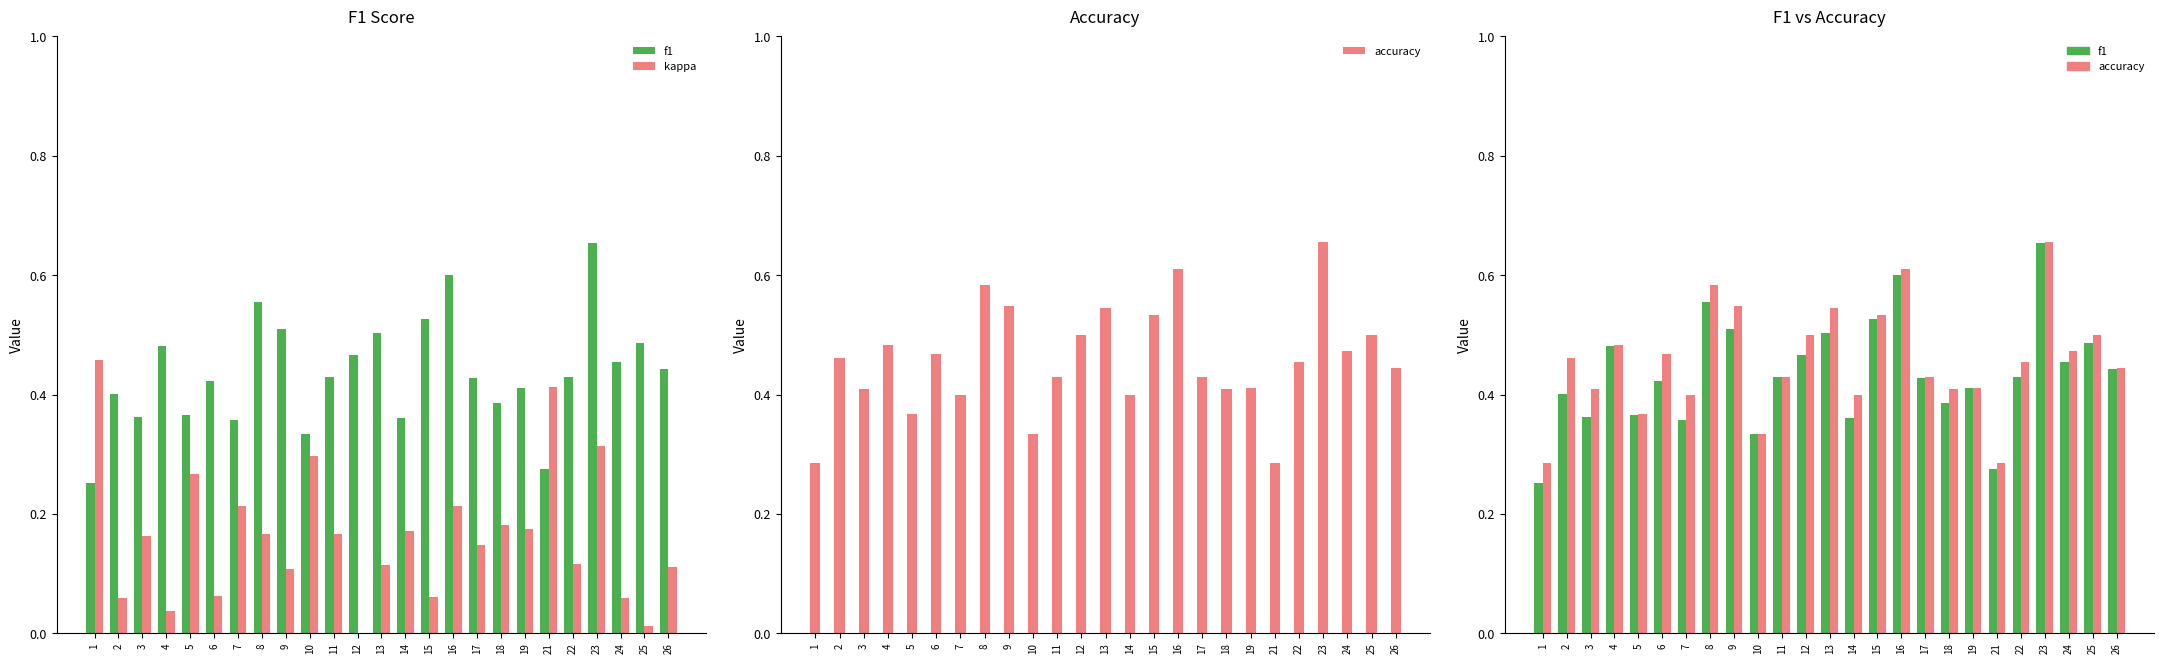

Reading left to right, extract all data points from this chart.

f1: 0.3	0.4	0.4	0.5	0.4	0.4	0.4	0.6	0.5	0.3	0.4	0.5	0.5	0.4	0.5	0.6	0.4	0.4	0.4	0.3	0.4	0.7	0.5	0.5	0.4
kappa: 0.5	0.1	0.2	0.0	0.3	0.1	0.2	0.2	0.1	0.3	0.2	0.0	0.1	0.2	0.1	0.2	0.1	0.2	0.2	0.4	0.1	0.3	0.1	0.0	0.1
accuracy: 0.3	0.5	0.4	0.5	0.4	0.5	0.4	0.6	0.5	0.3	0.4	0.5	0.5	0.4	0.5	0.6	0.4	0.4	0.4	0.3	0.5	0.7	0.5	0.5	0.4